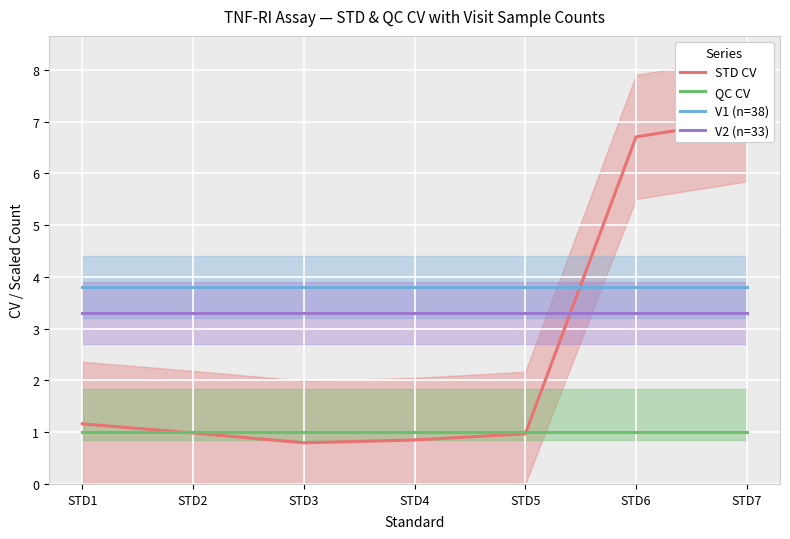

What is the greatest value displayed?

7.0